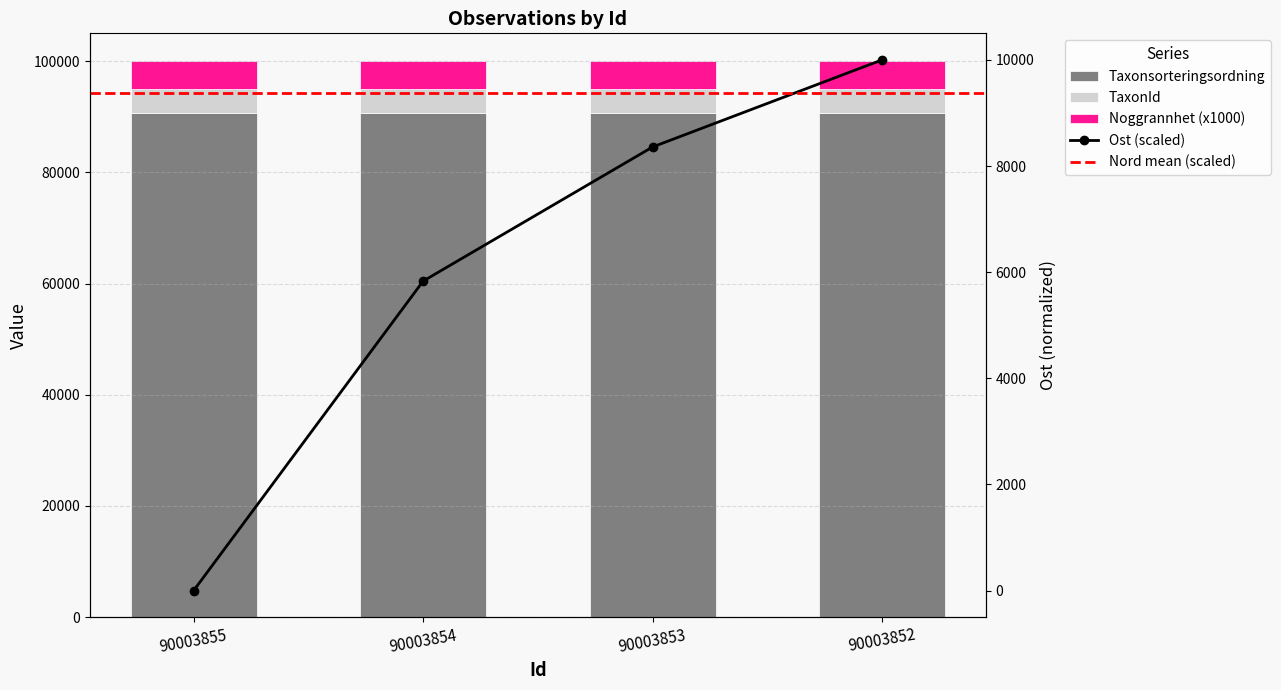

Which has a higher value, 90003854 or 90003852?

90003852